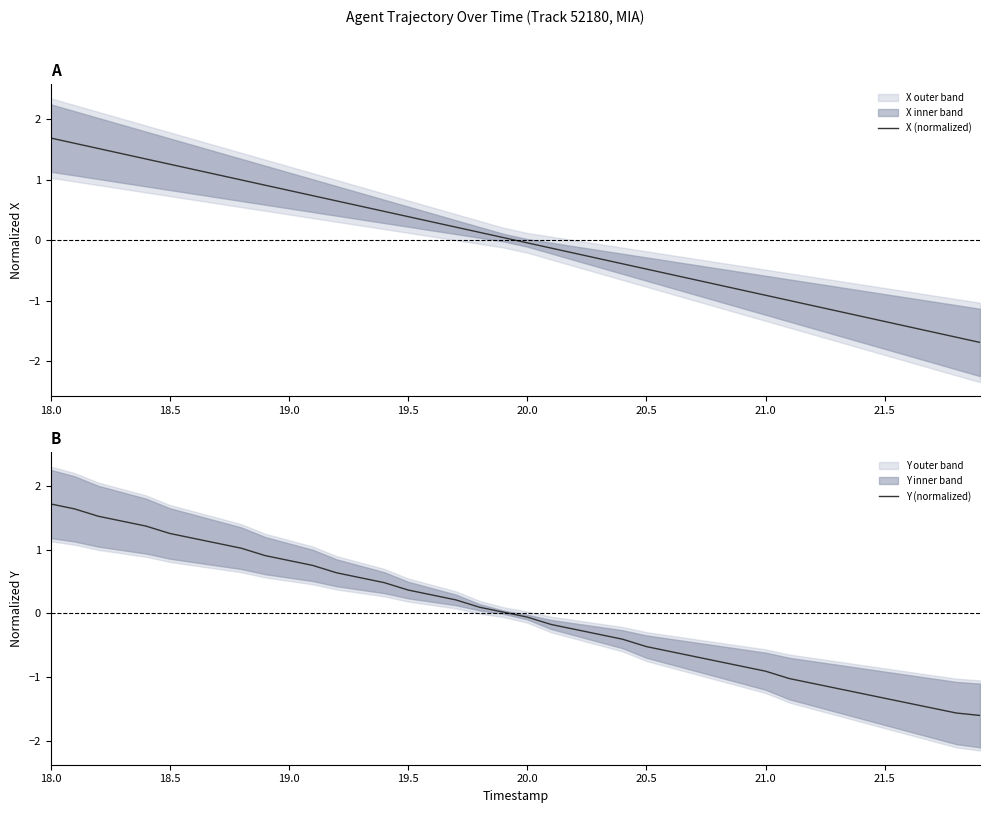

Does the chart have visible grid lines?

No